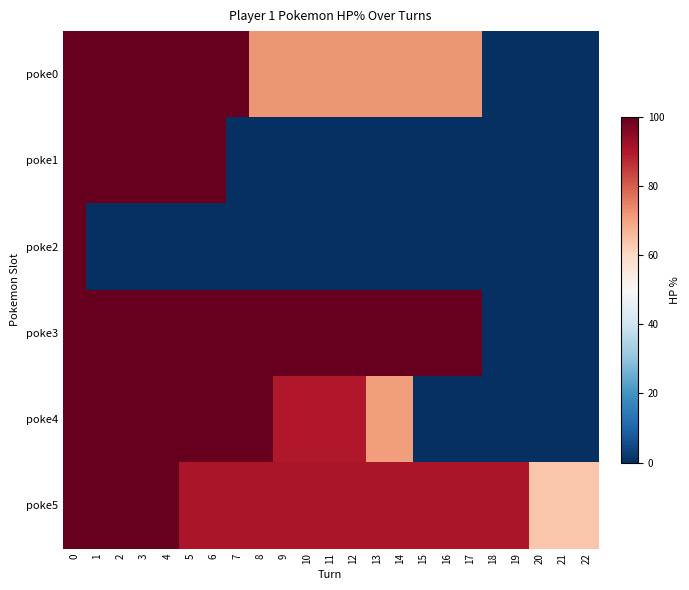

Which has a higher value, 10 or 13?

10